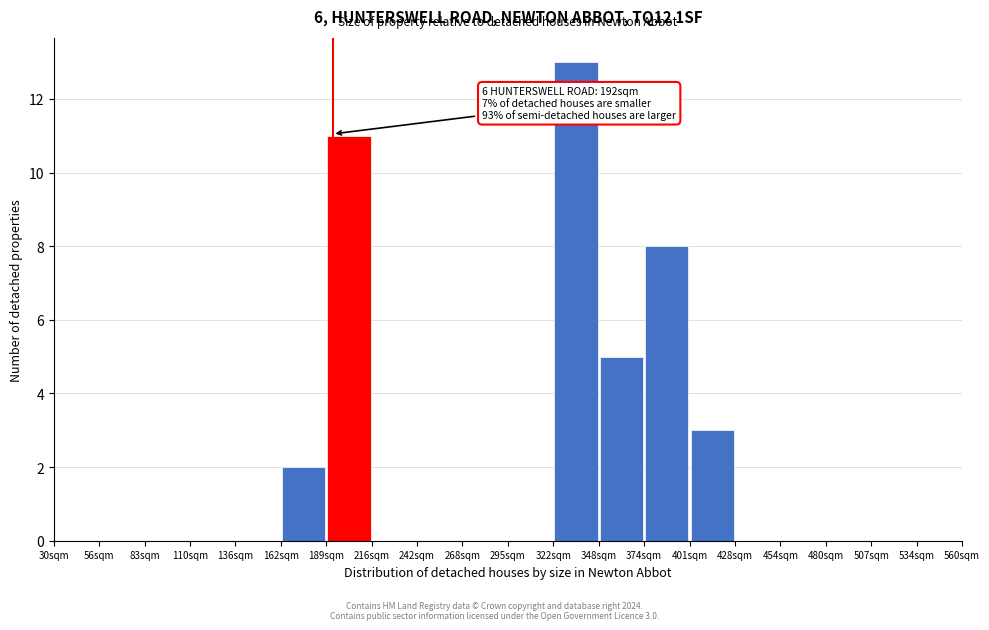

Which range on the x-axis has the tallest bar?

321.5 to 348.0